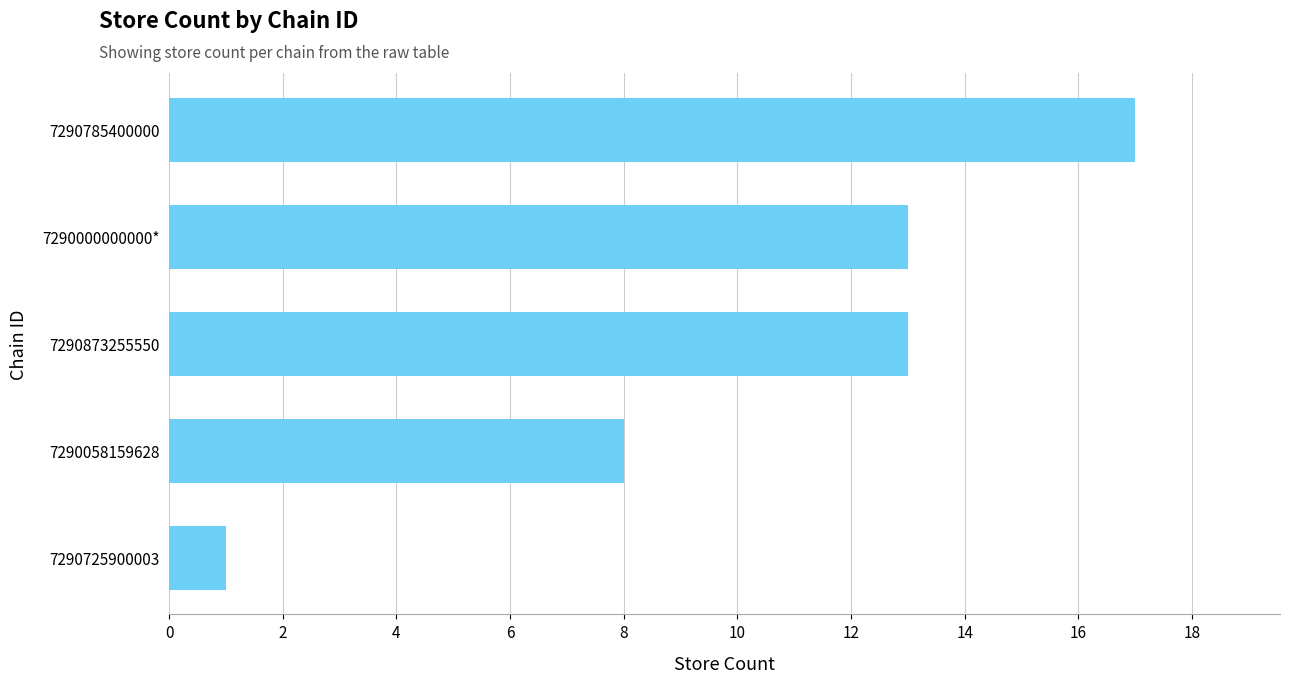

Which category has the highest value across all series?

7290785400000